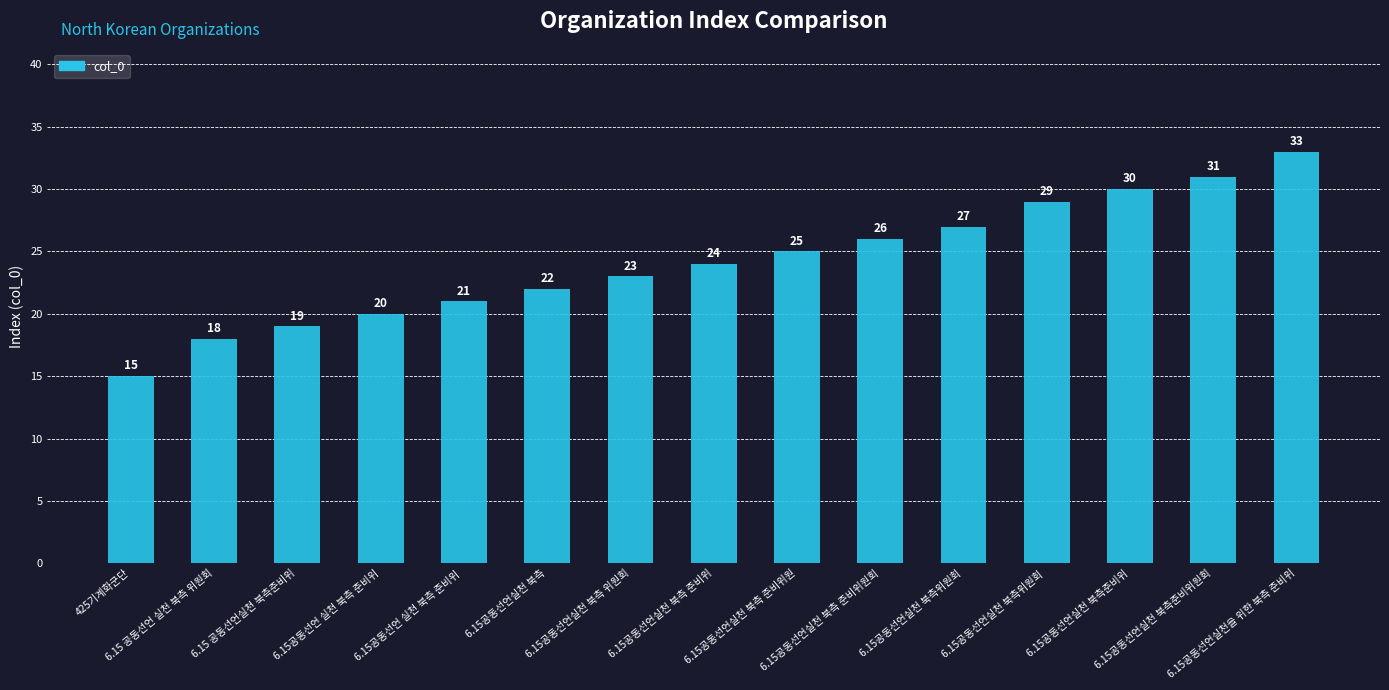

What is the minimum value shown in the chart?

15